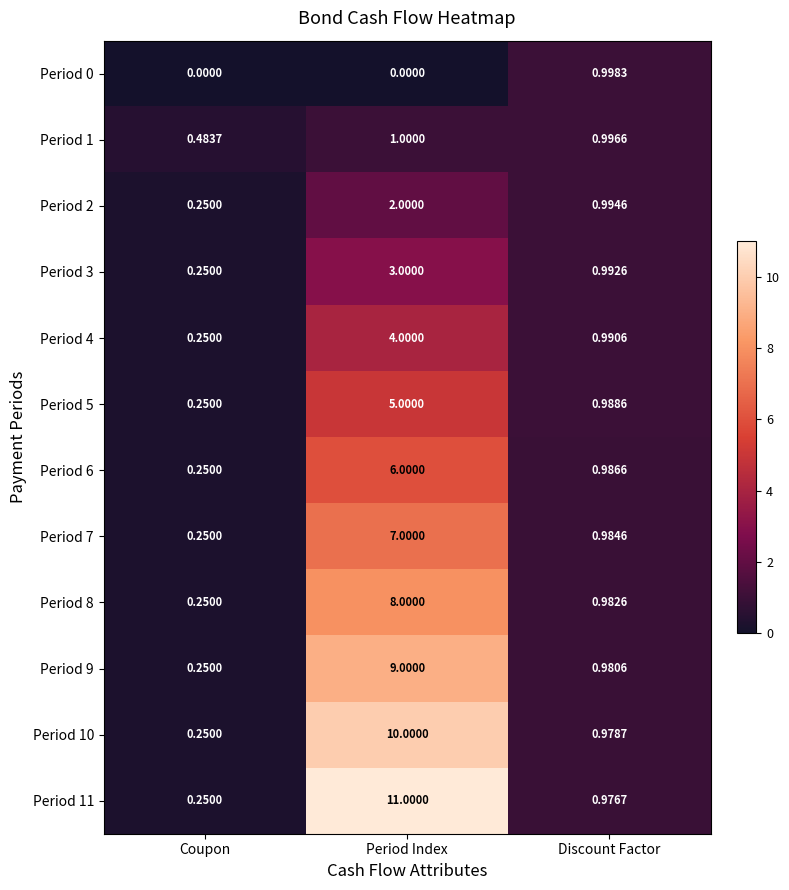

Where is Period 8 nearest to the value 4?

Discount Factor